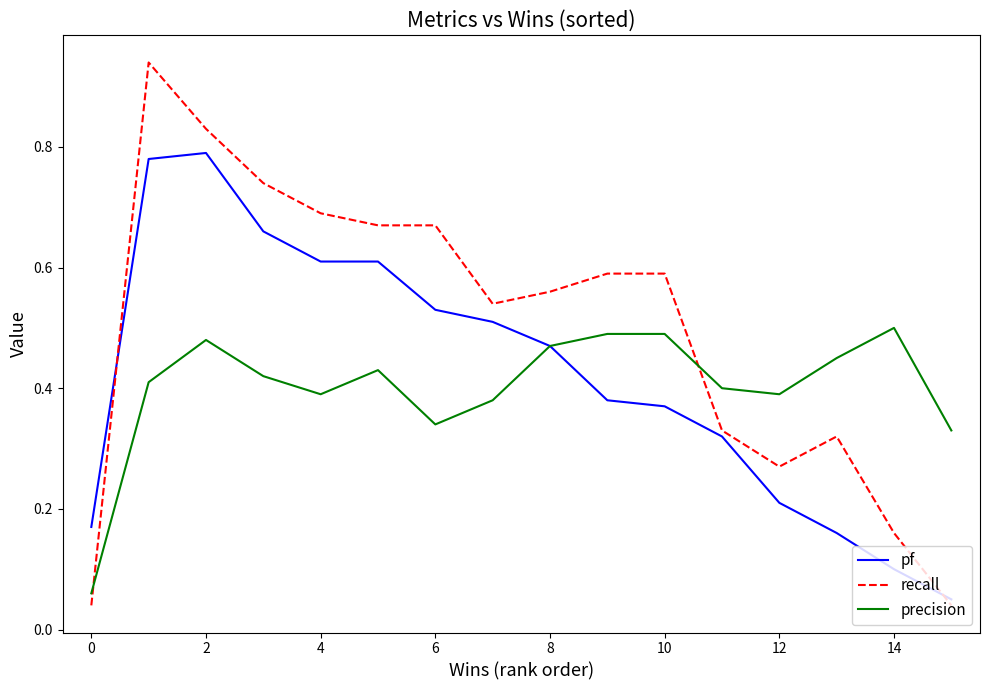

Which series has the largest total across all categories?

recall